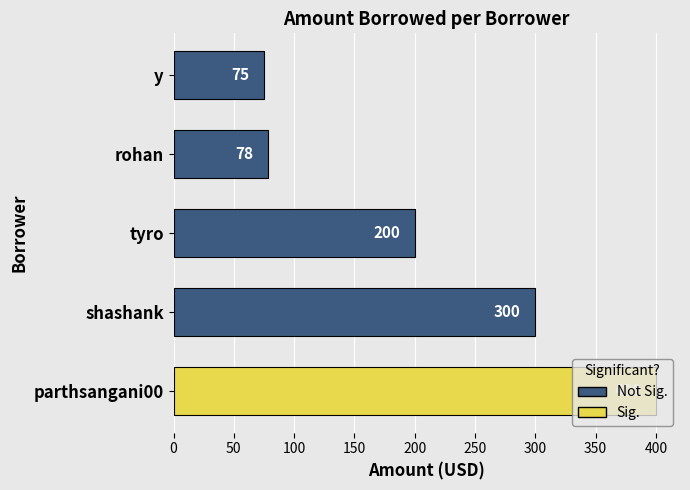

Which label corresponds to the largest value in the chart?

parthsangani00